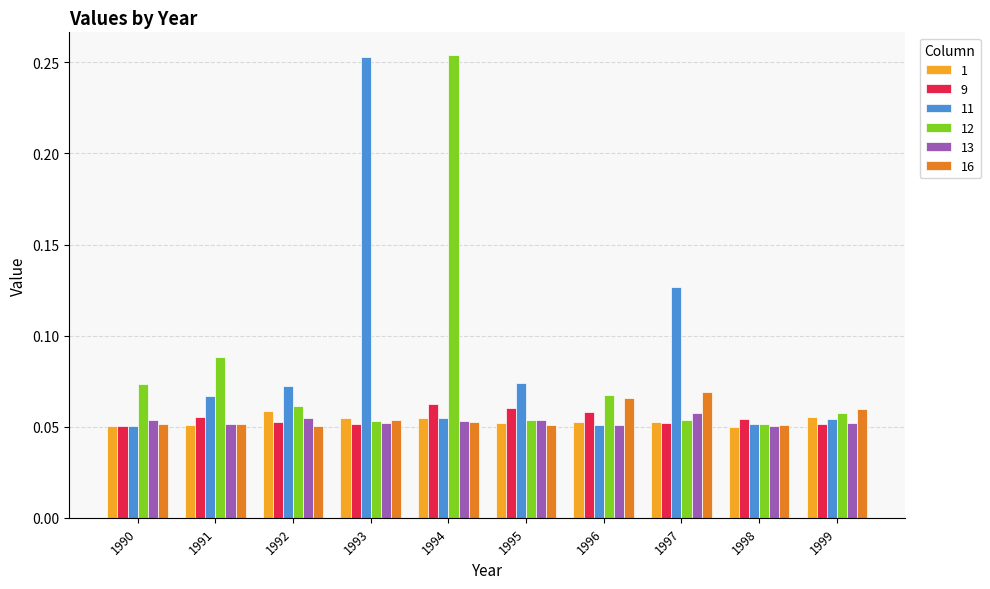

Count the 9 values in the range 0 to 1.

10